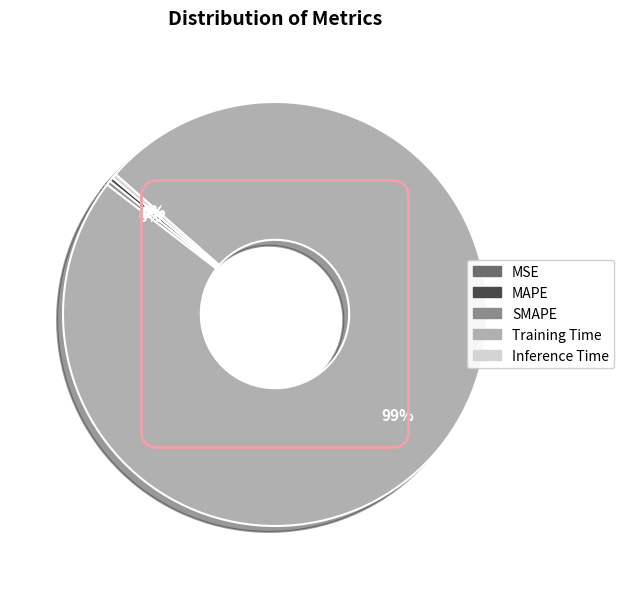

Is it true that SMAPE is 0% of the pie?

True